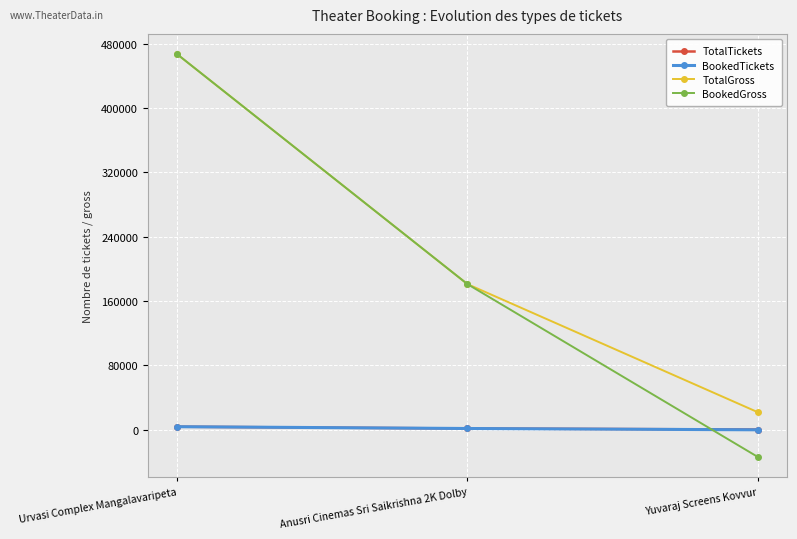

Which series has the largest total across all categories?

TotalGross